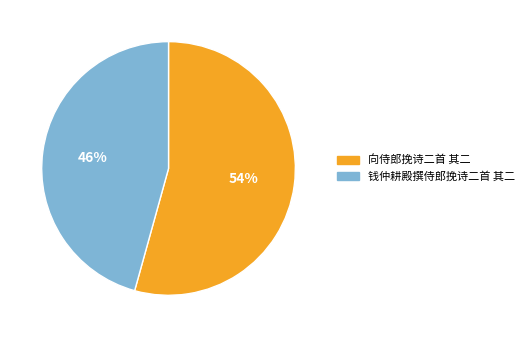

How many segments does this pie chart have?

2